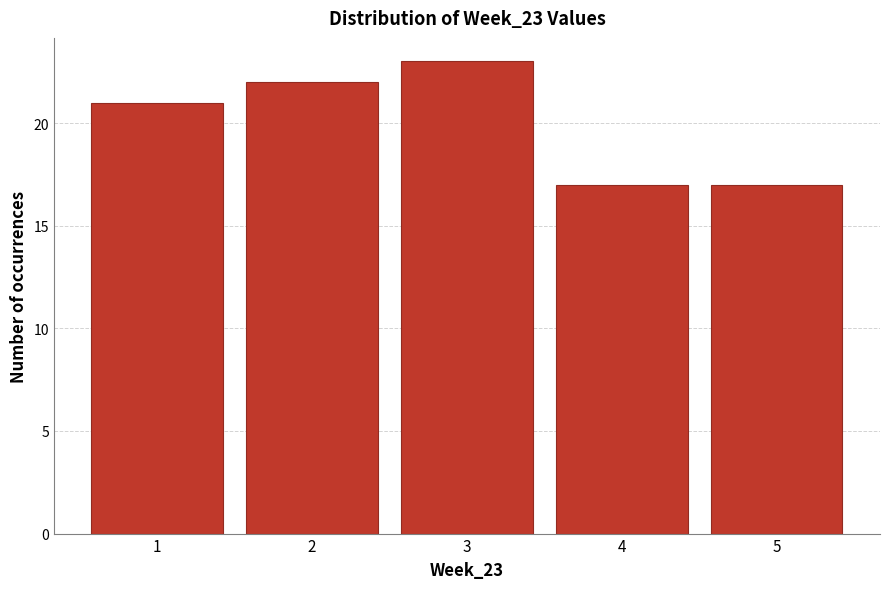

Over which range of the x-axis is the bar tallest?

2.5 to 3.5